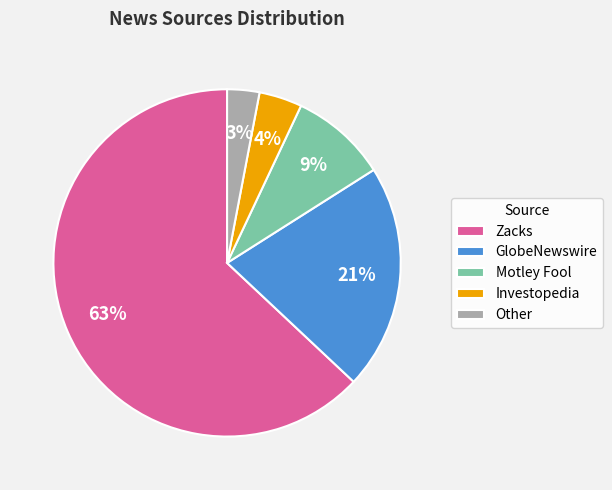

Is it true that Zacks is 57% of the pie?

False